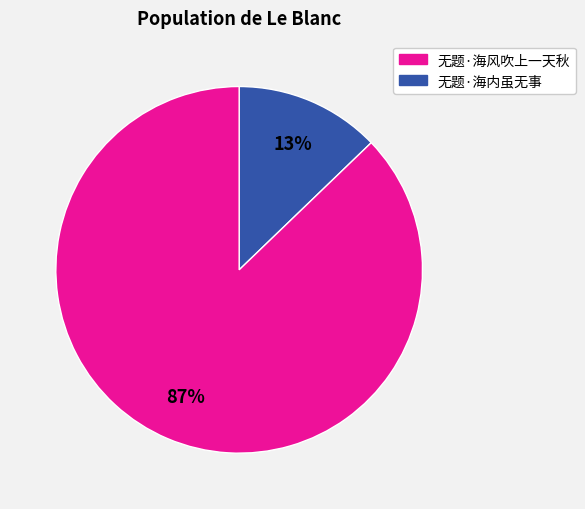

To the nearest percent, what is the difference between the largest and smallest slice percentages?

74%